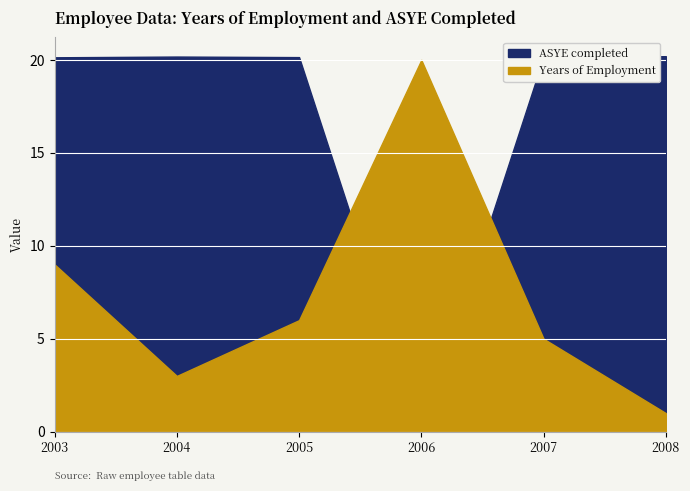

How many intersections are there between Years of Employment and ASYE completed?

2